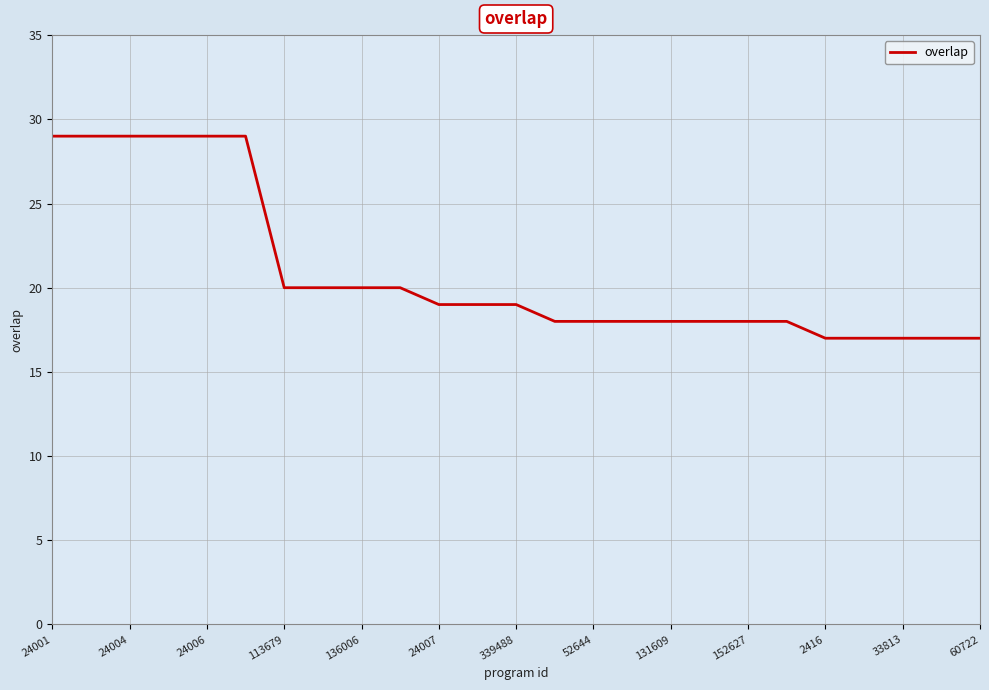

What is the smallest value displayed?

17